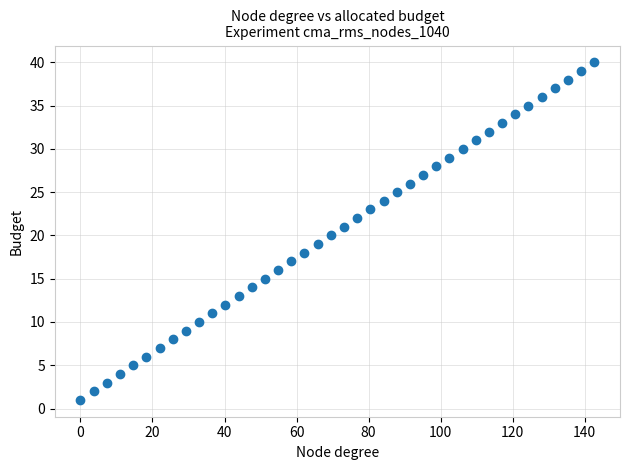

What is the range of Y values (max minus min)?

39